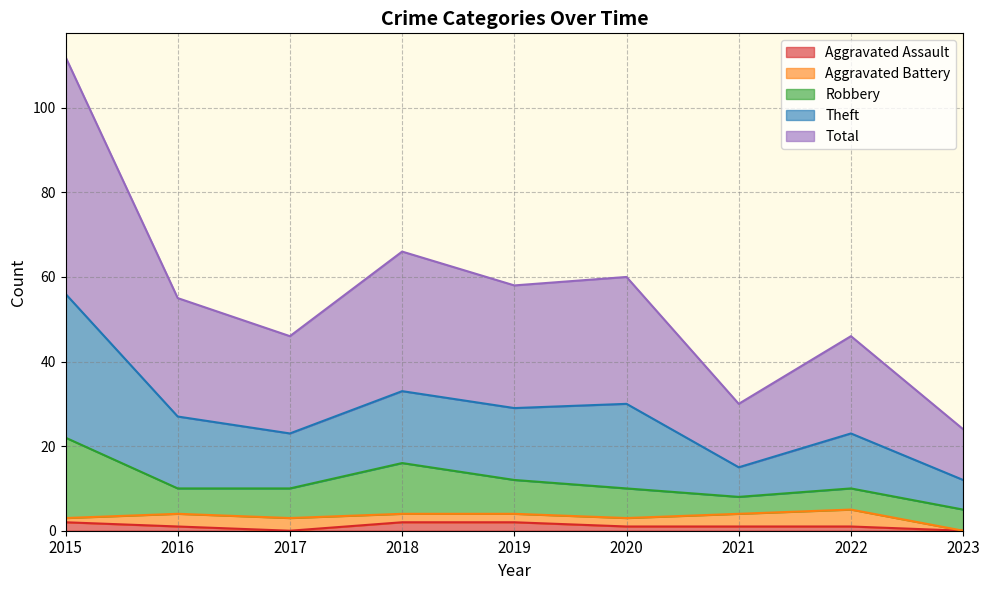

What is the highest value of the Aggravated Assault series?

2